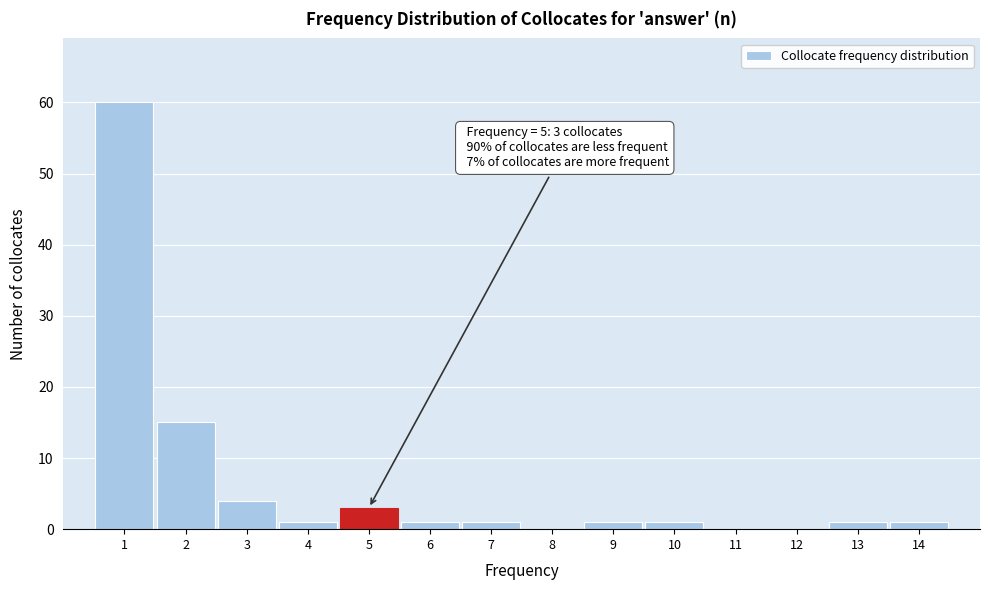

Which range on the x-axis has the tallest bar?

0.5 to 1.5